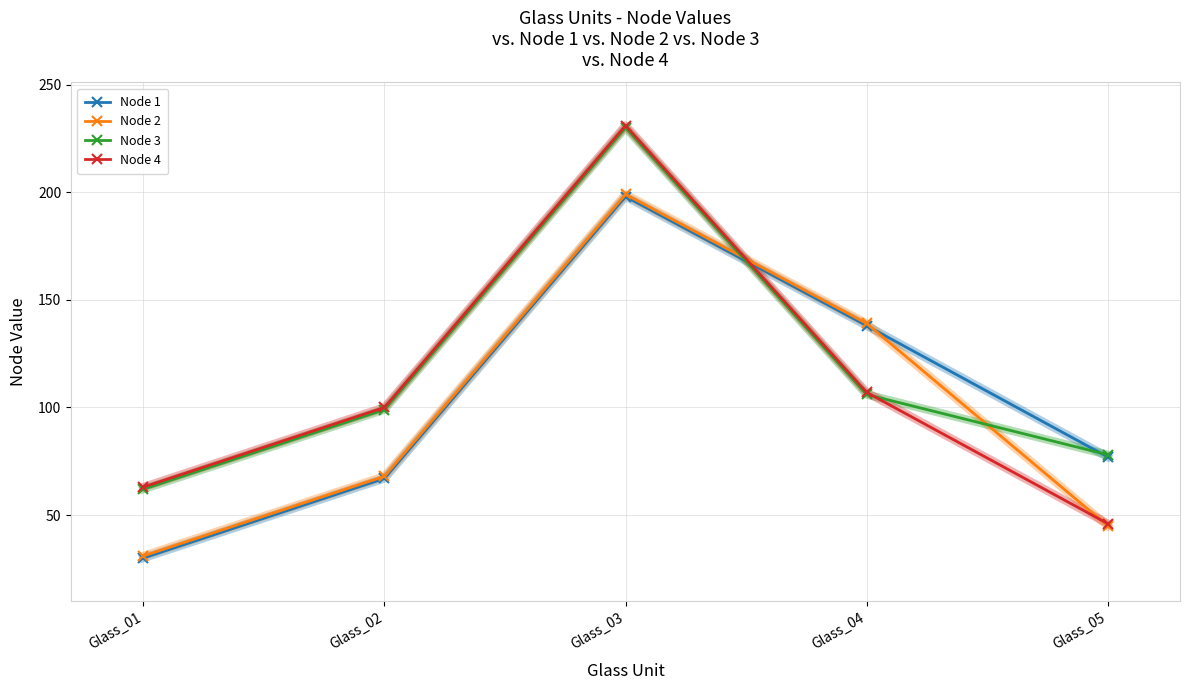

At which label is Node 2 closest to 115?

Glass_04